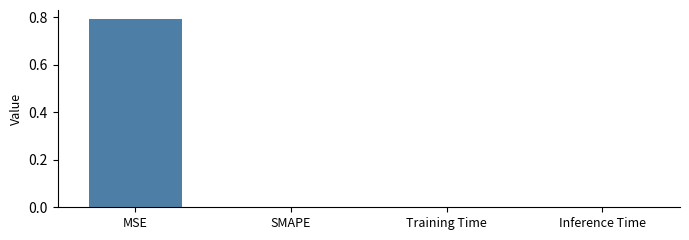

What is the approximate value at MSE?

0.8